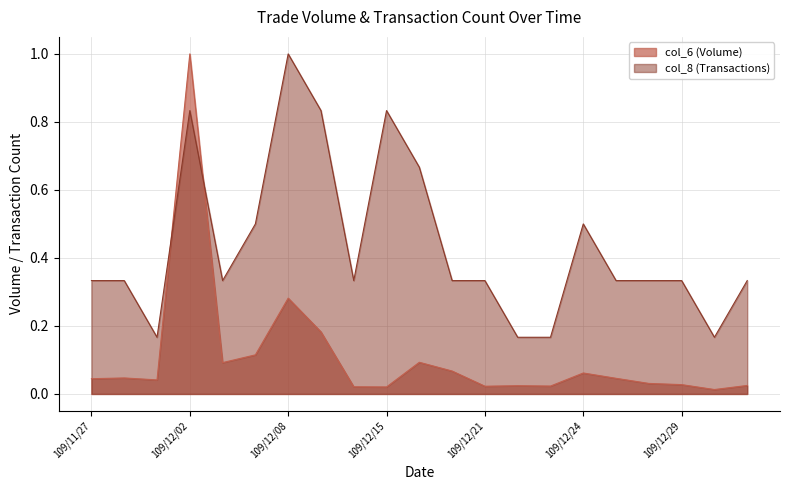

Between which two adjacent categories do col_6 and col_8 first intersect?

109/12/01 and 109/12/02